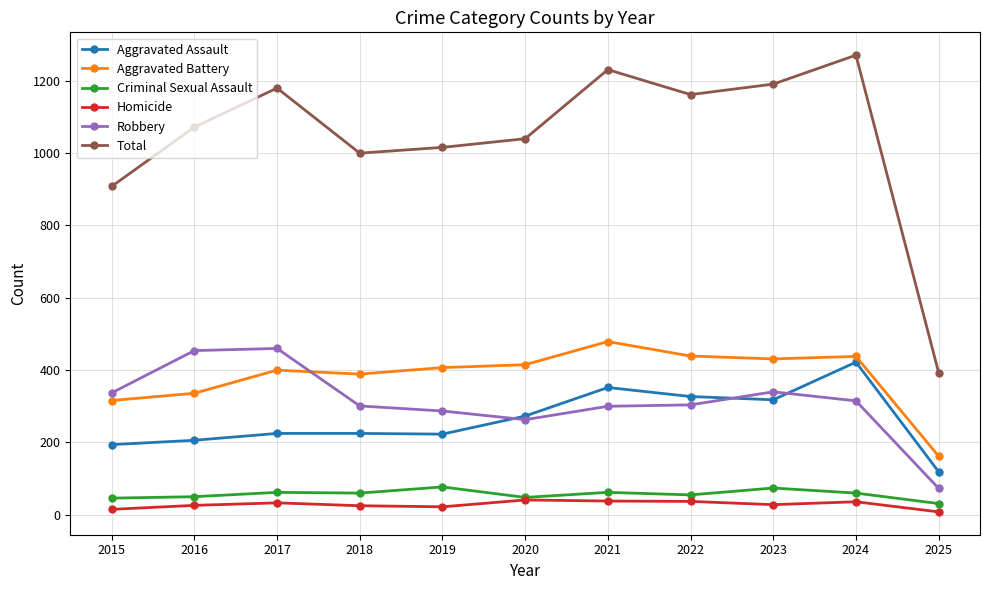

True or false: Homicide has more than 0 interior local peaks.

True